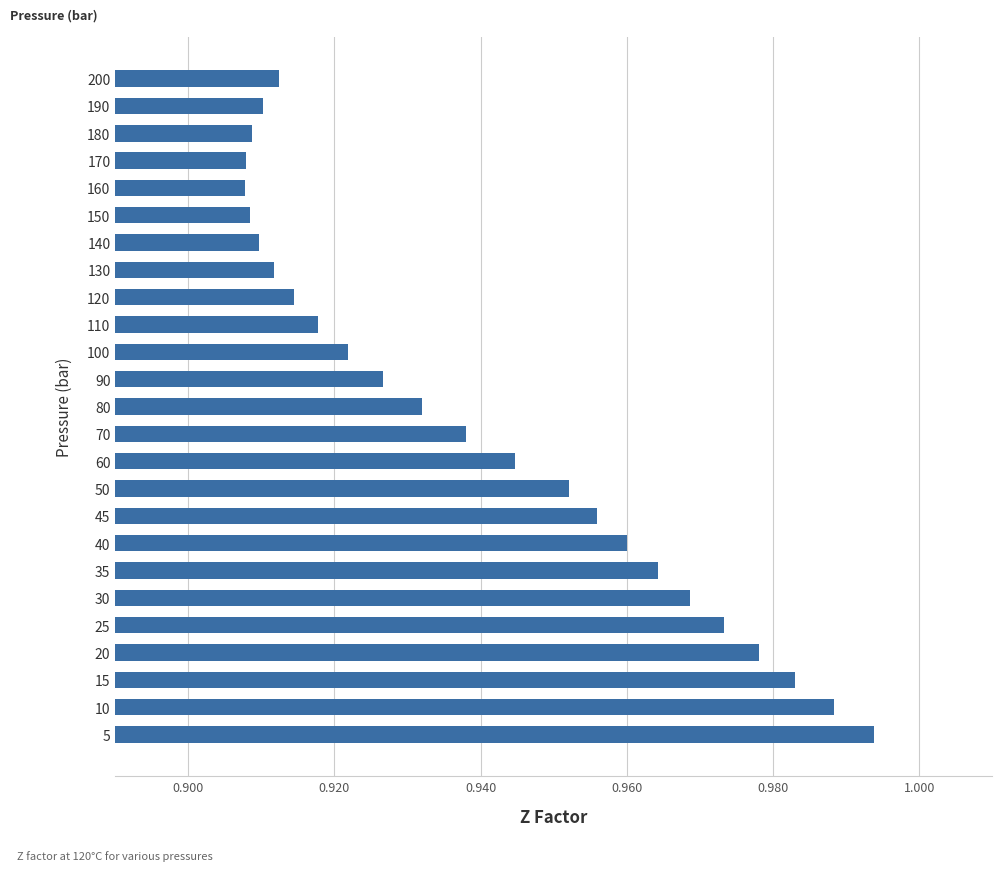

How many series are shown in this chart?

1